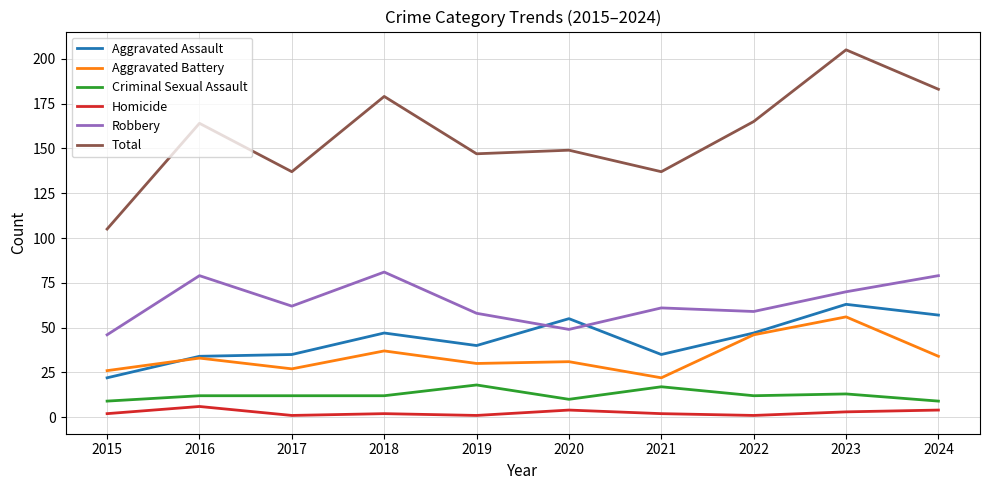

Is it true that Robbery equals 69 at 2020?

False